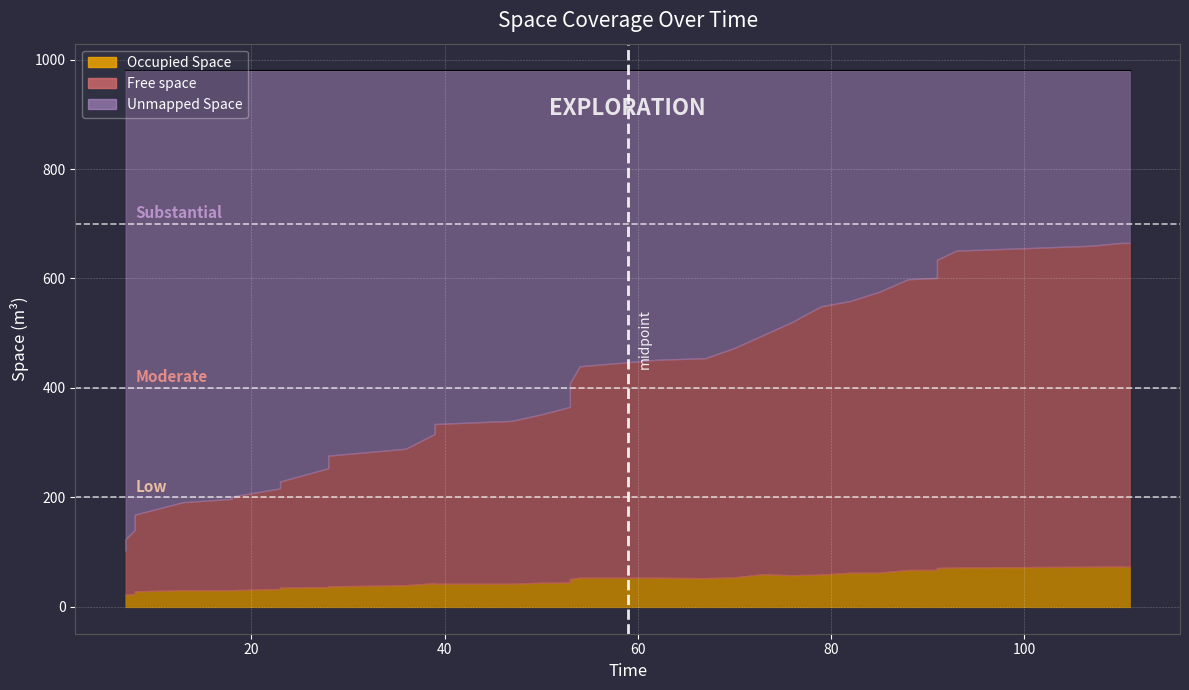

At which category does Free space reach its first local peak?

38